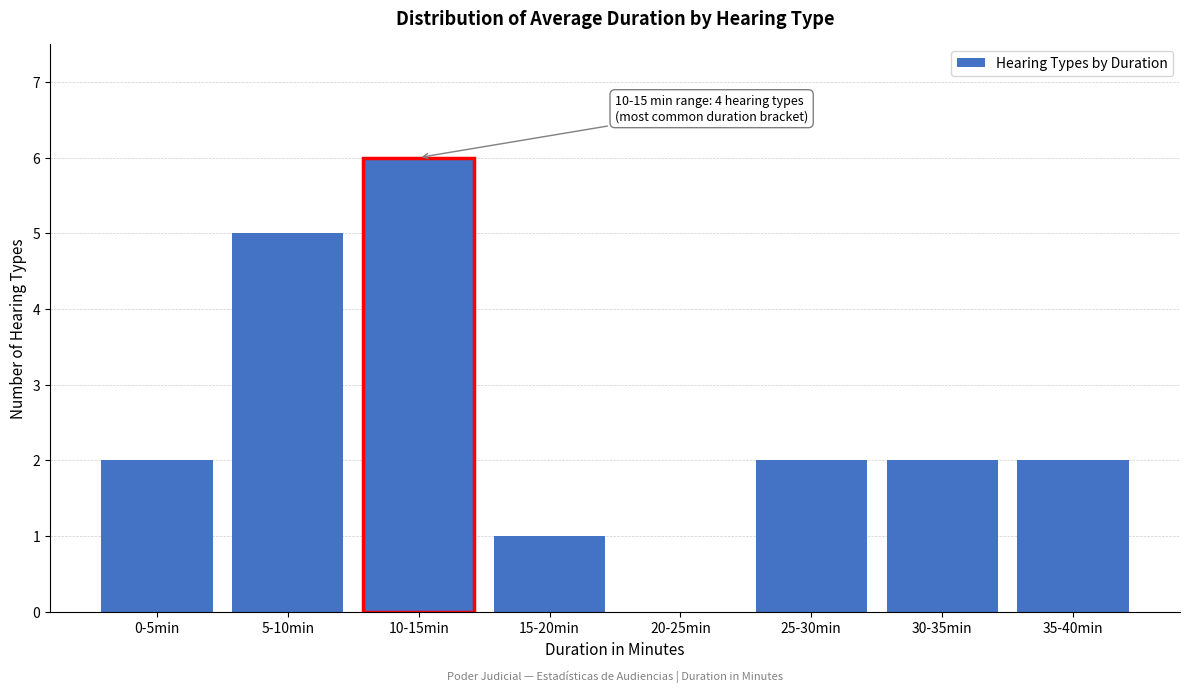

Reading left to right, transcribe all the data shown in this chart.

0-5min=2	5-10min=5	10-15min=6	15-20min=1	20-25min=0	25-30min=2	30-35min=2	35-40min=2